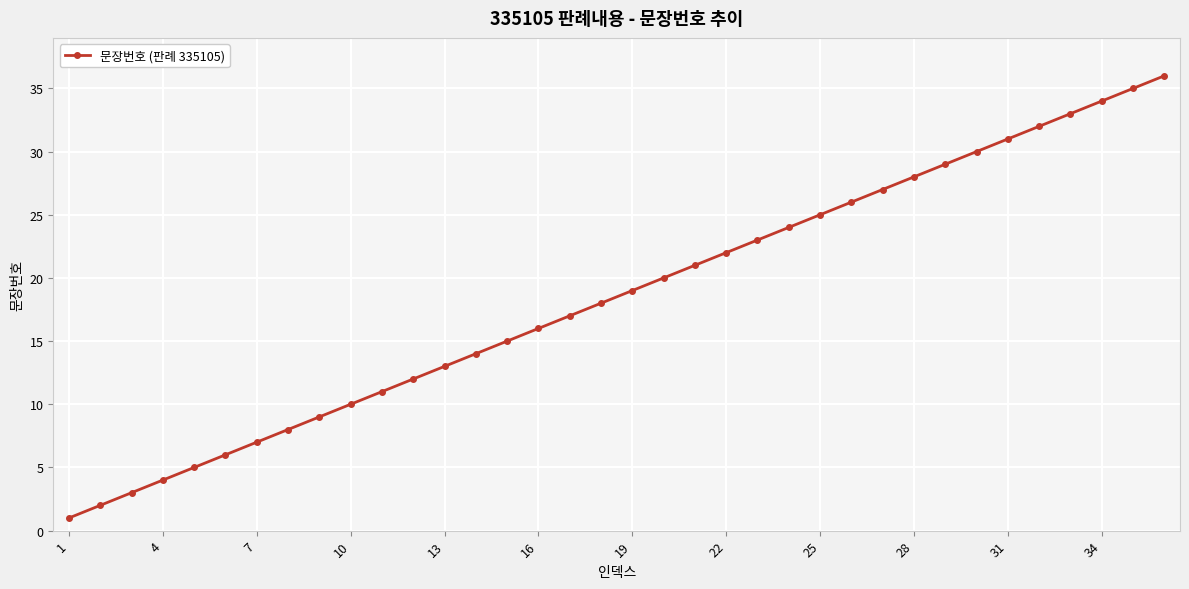

What is the sum of all values?

666